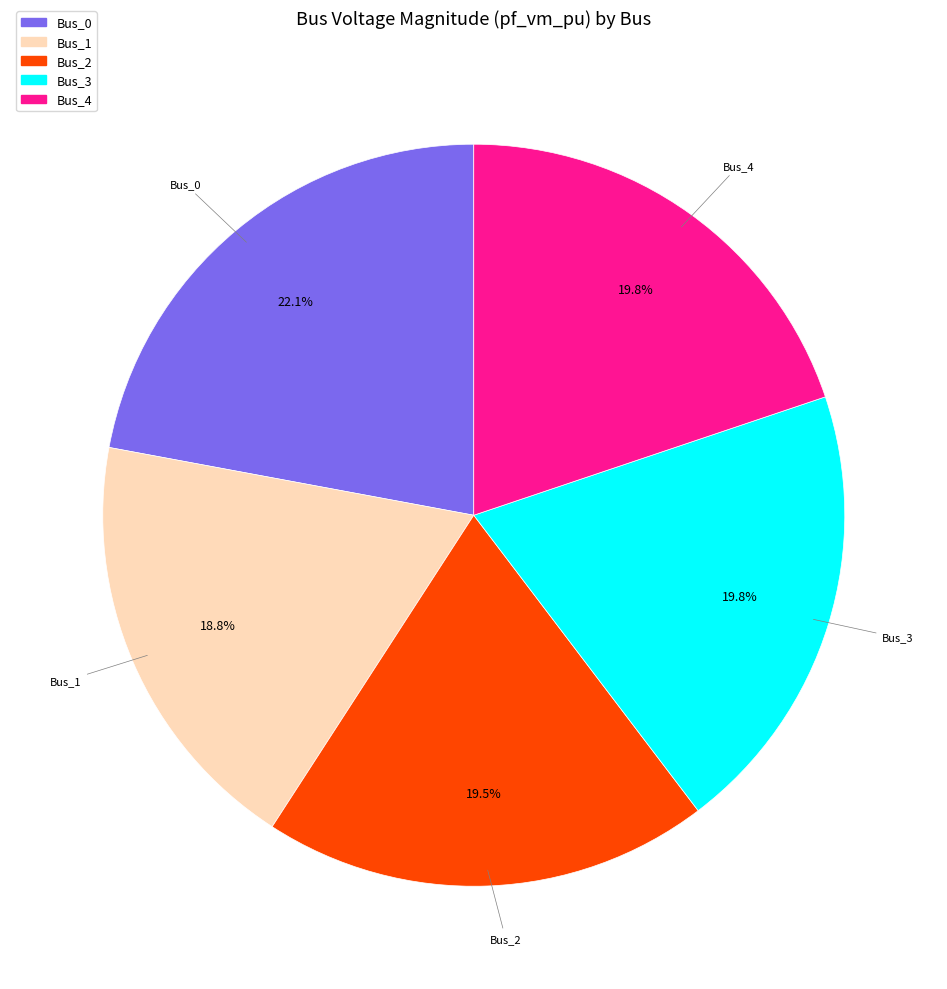

Count the number of slices in the pie.

5